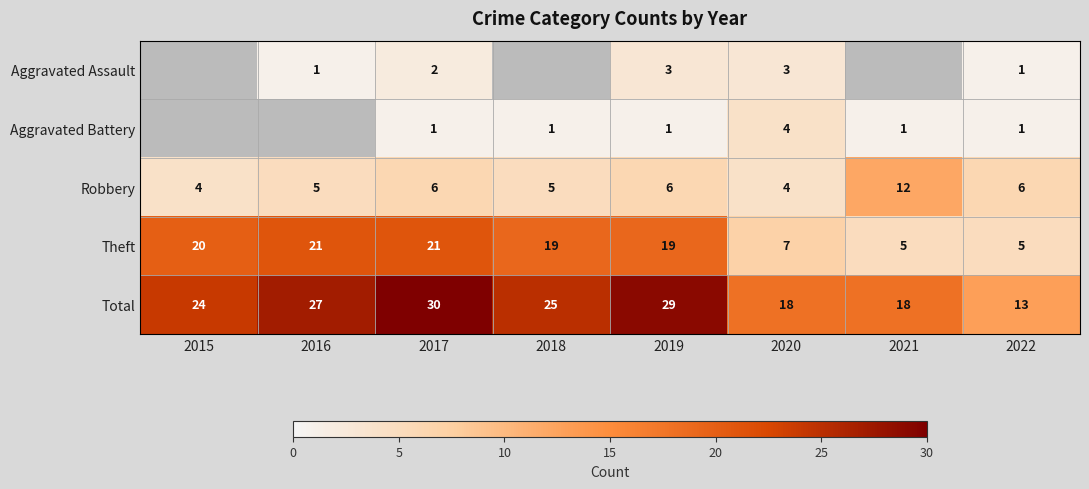

The value of Robbery at 2021 is 12.0. True or false?

True